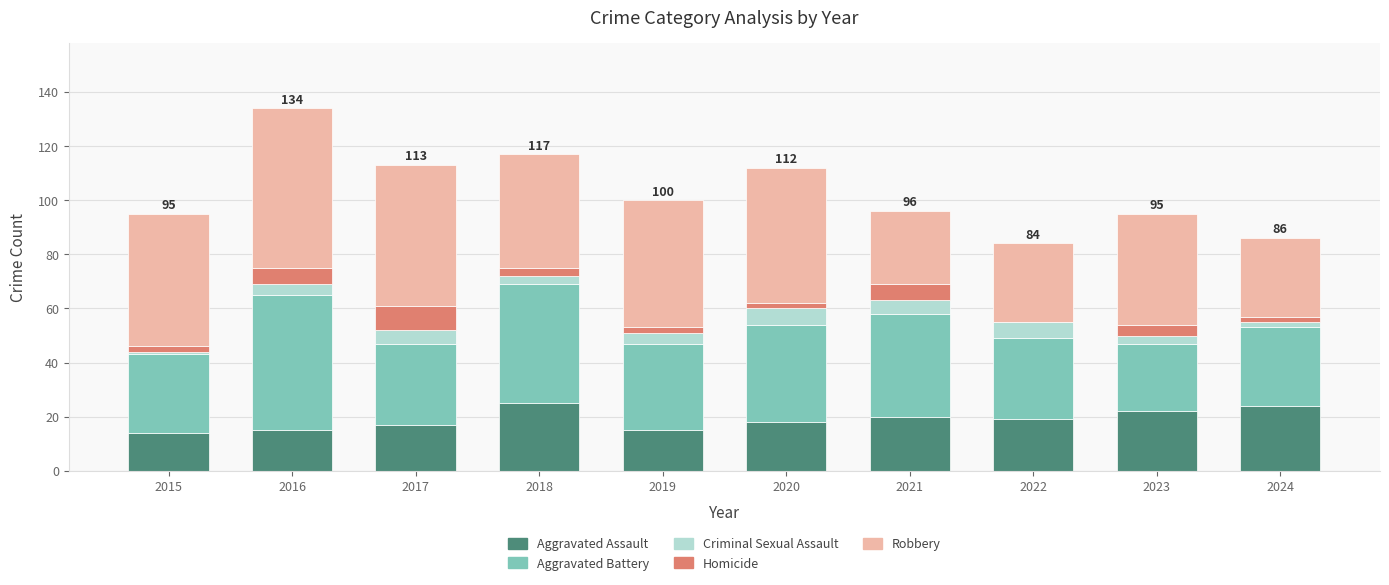

True or false: Aggravated Assault has a value of 28 at 2020.

False